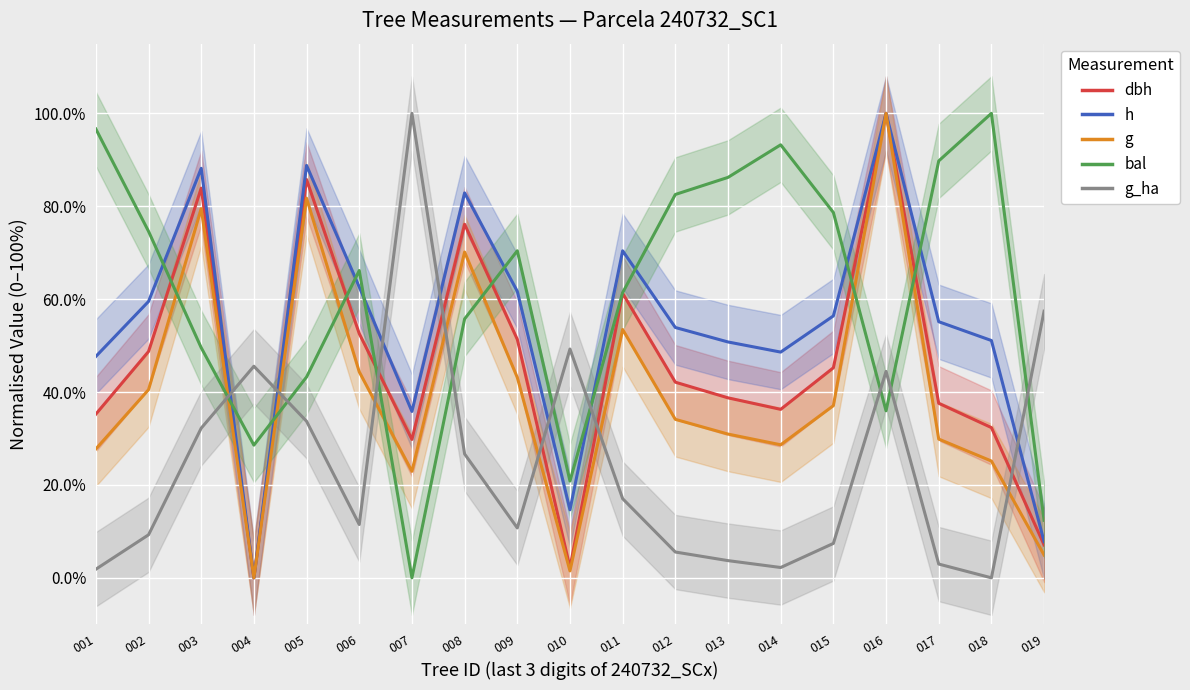

True or false: dbh and bal cross at least once.

True